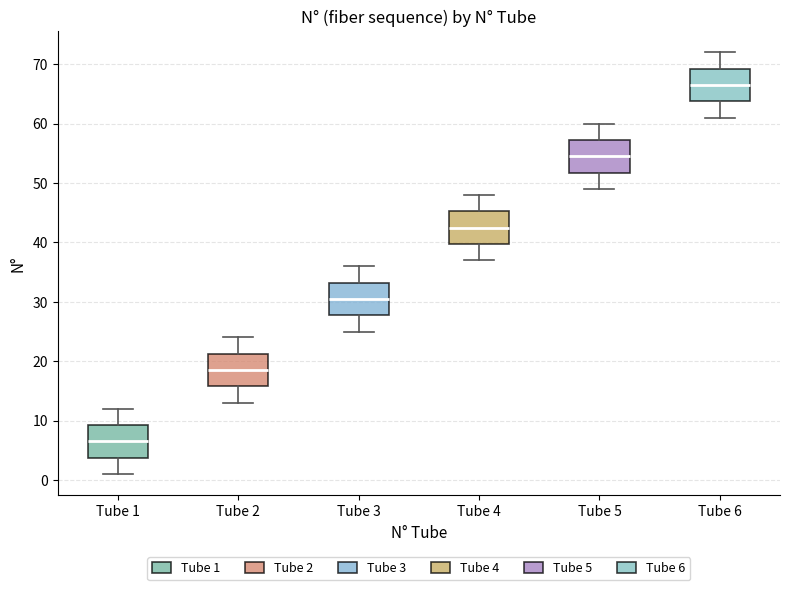

Where does the lower whisker of the box for Tube 3 end on the y-axis? The values are not printed on the chart, so give them approximately, as read against the axis.

25